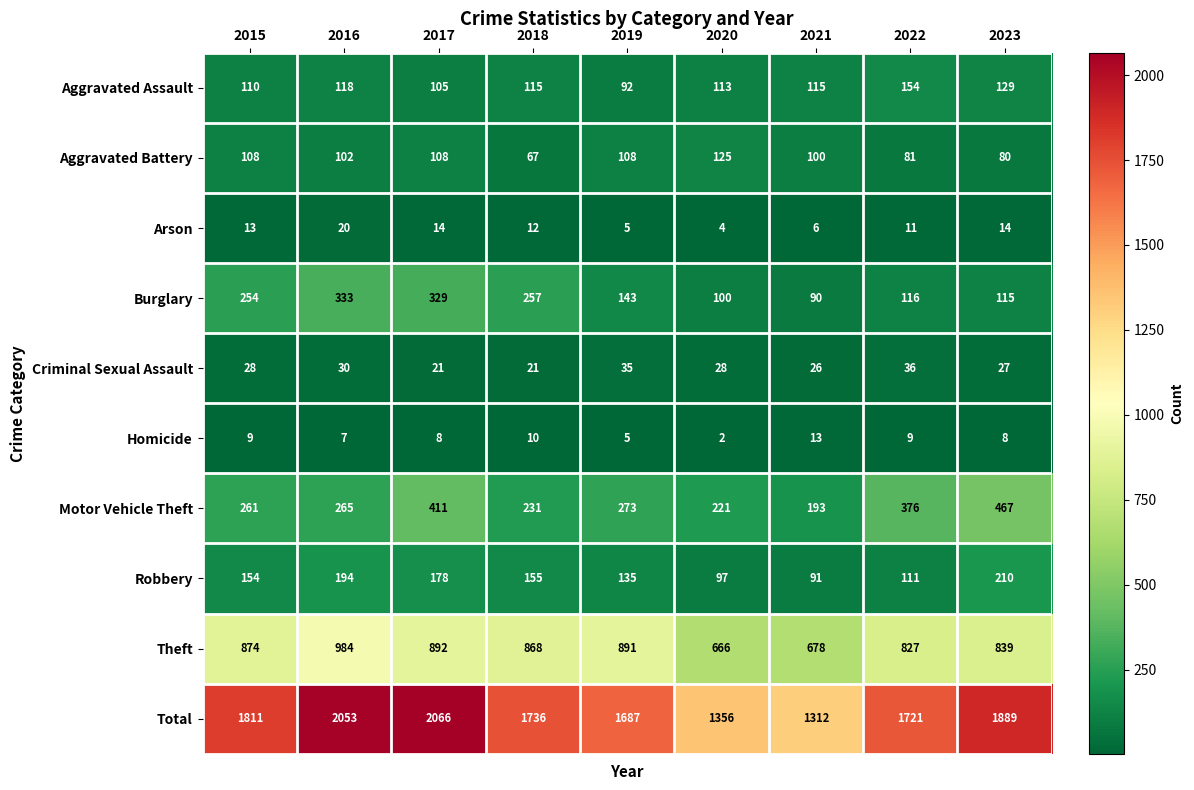

At which label does Homicide first exceed 8?

2015